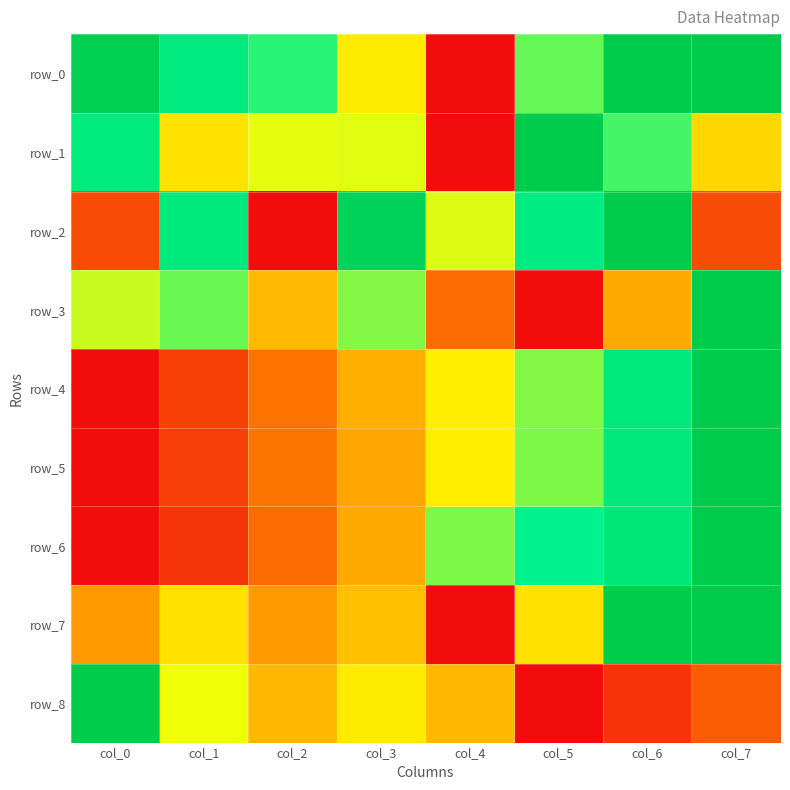

What is the difference between the row_7 values at col_1 and col_4?

0.5